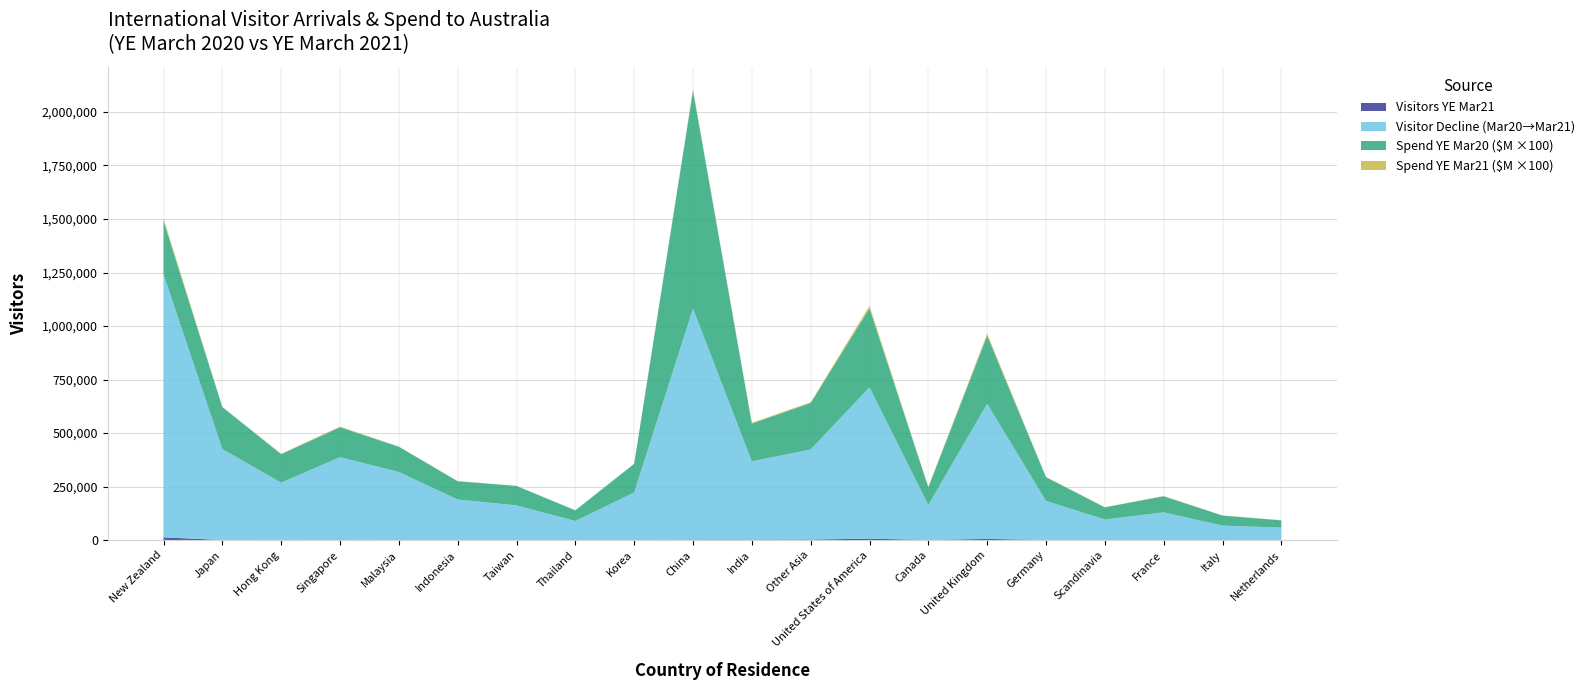

Reading left to right, list all the values displayed in this chart.

Visitors YE Mar20: New Zealand=1241512.0	Japan=425315.0	Hong Kong=268935.0	Singapore=387568.0	Malaysia=318608.0	Indonesia=190045.0	Taiwan=162408.0	Thailand=89614.0	Korea=222788.0	China=1081118.0	India=368151.0	Other Asia=423486.0	United States of America=713835.0	Canada=164921.0	United Kingdom=637399.0	Germany=183349.0	Scandinavia=96497.0	France=129886.0	Italy=68134.0	Netherlands=58786.0
Visitors YE Mar21: New Zealand=13283.0	Japan=829.0	Hong Kong=1640.0	Singapore=2413.0	Malaysia=667.0	Indonesia=1094.0	Taiwan=287.0	Thailand=489.0	Korea=468.0	China=2564.0	India=2678.0	Other Asia=3203.0	United States of America=7127.0	Canada=1081.0	United Kingdom=5925.0	Germany=1053.0	Scandinavia=681.0	France=855.0	Italy=633.0	Netherlands=560.0
Spend YE Mar20 ($M): New Zealand=2500.9	Japan=1964.0	Hong Kong=1327.7	Singapore=1399.5	Malaysia=1178.7	Indonesia=851.6	Taiwan=910.3	Thailand=496.8	Korea=1338.3	China=10182.2	India=1768.0	Other Asia=2171.2	United States of America=3690.2	Canada=822.2	United Kingdom=3177.5	Germany=1108.5	Scandinavia=568.8	France=753.7	Italy=467.7	Netherlands=338.0
Spend YE Mar21 ($M): New Zealand=113.9	Japan=8.8	Hong Kong=21.2	Singapore=32.0	Malaysia=7.2	Indonesia=10.3	Taiwan=3.3	Thailand=5.4	Korea=5.6	China=58.0	India=33.1	Other Asia=35.0	United States of America=114.6	Canada=18.8	United Kingdom=92.5	Germany=13.9	Scandinavia=9.1	France=12.2	Italy=8.9	Netherlands=7.9